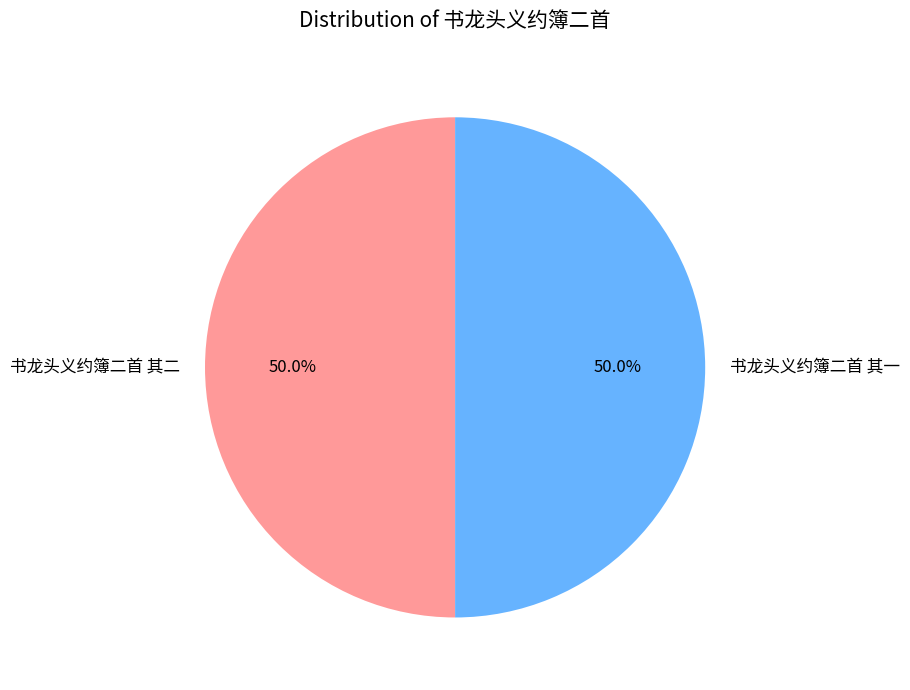

What is the ratio of the value at 书龙头义约簿二首 其二 to the value at 书龙头义约簿二首 其一?

1.0